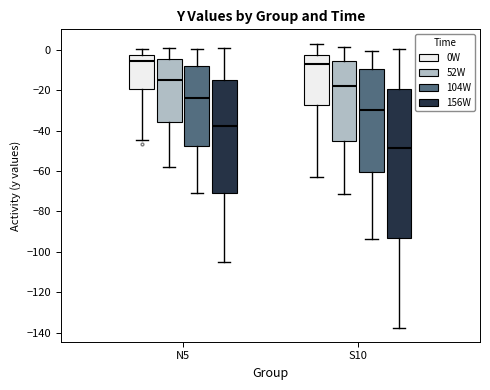

Reading left to right, read every box against the y-axis: the position of its median line, the range the box covers, and the ends of its whiskers. The values are not printed on the chart, so give them approximately, as read against the axis.

N5 (0W): median -6, box -20 to -2, whiskers -44 to 0
N5 (52W): median -16, box -36 to -4, whiskers -58 to 0
N5 (104W): median -24, box -48 to -8, whiskers -70 to 0
N5 (156W): median -38, box -72 to -16, whiskers -104 to 0
S10 (0W): median -6, box -28 to -2, whiskers -62 to 4
S10 (52W): median -18, box -46 to -6, whiskers -72 to 2
S10 (104W): median -30, box -60 to -10, whiskers -94 to 0
S10 (156W): median -48, box -94 to -20, whiskers -138 to 0